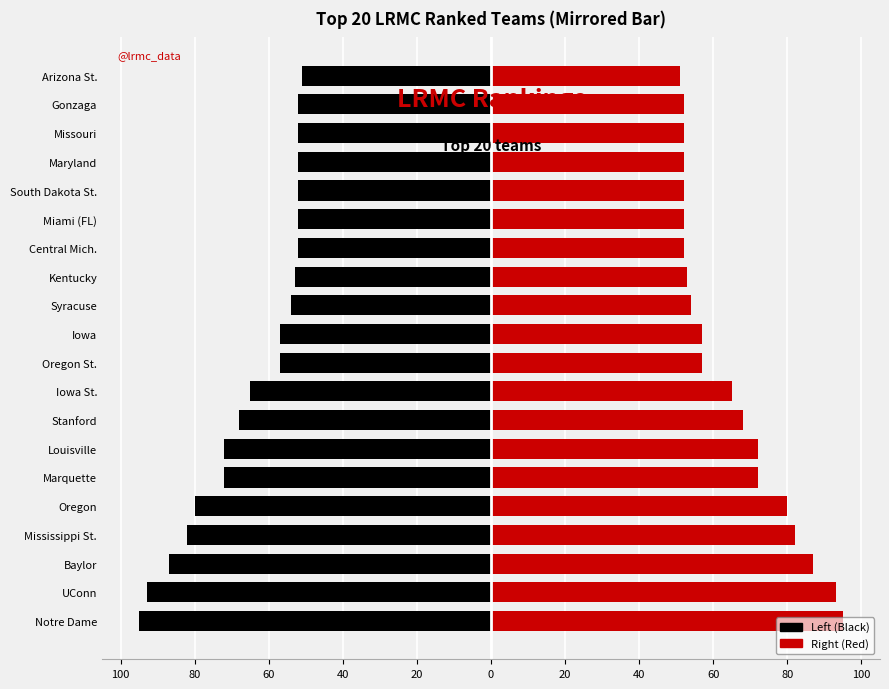

How many values in the Right (Red) series are below 57?

9